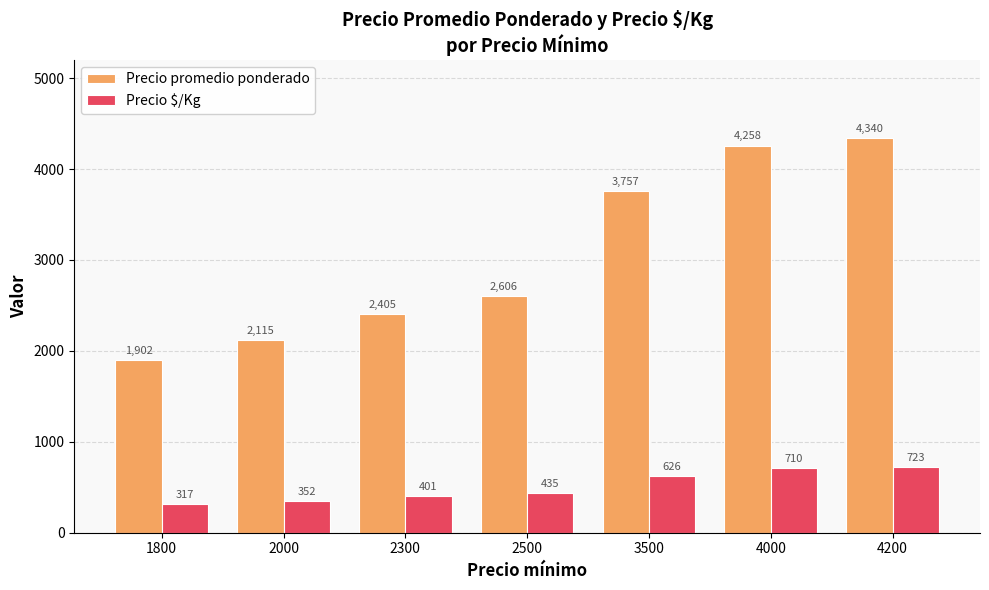

Where is Precio promedio ponderado nearest to the value 3121?

2500